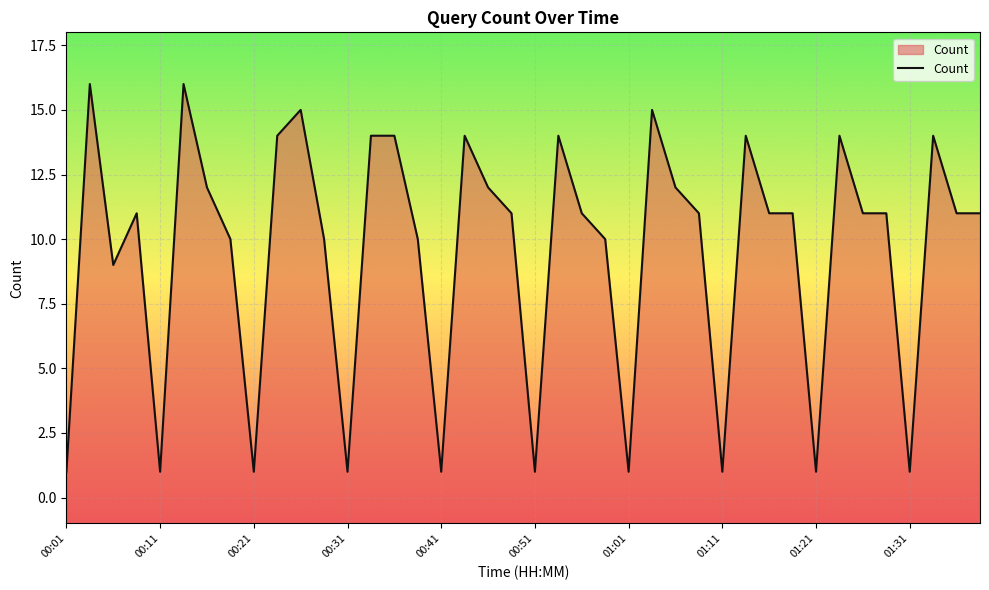

How many interior local valleys (lower than both neighbors) does the data have?

10